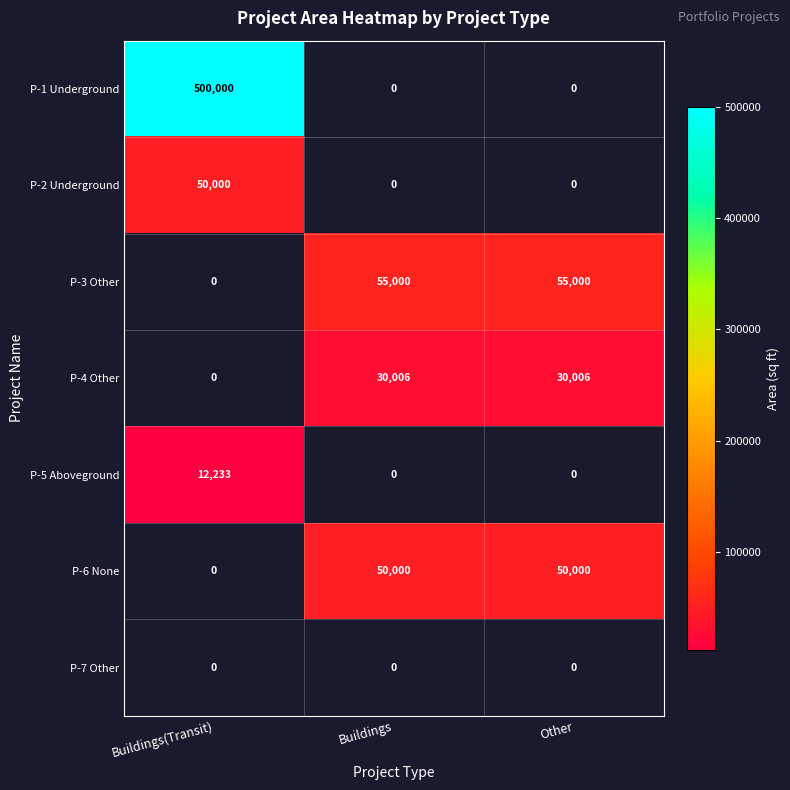

Reading left to right, list all the values displayed in this chart.

P-1 Underground: Buildings(Transit)=500000	Buildings=0	Other=0
P-2 Underground: Buildings(Transit)=50000	Buildings=0	Other=0
P-3 Other: Buildings(Transit)=0	Buildings=55000	Other=55000
P-4 Other: Buildings(Transit)=0	Buildings=30006	Other=30006
P-5 Aboveground: Buildings(Transit)=12233	Buildings=0	Other=0
P-6 None: Buildings(Transit)=0	Buildings=50000	Other=50000
P-7 Other: Buildings(Transit)=0	Buildings=0	Other=0